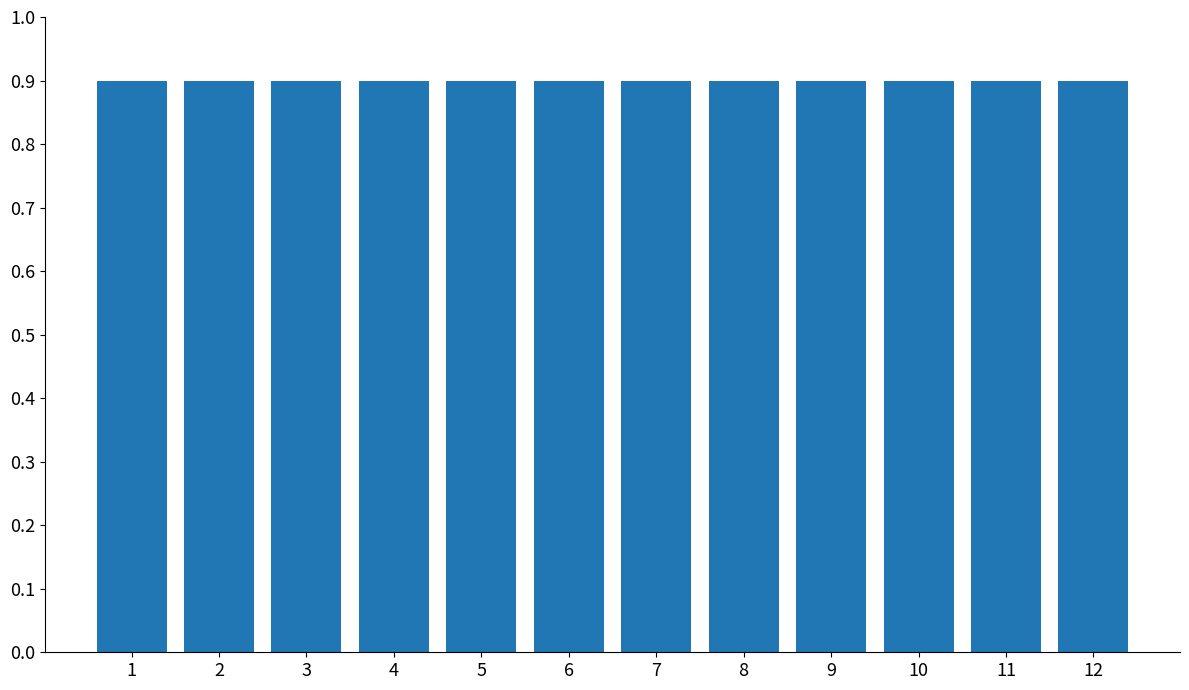

The ウェルネス重み係数_残業時 series shows 0.9 at 4. True or false?

True